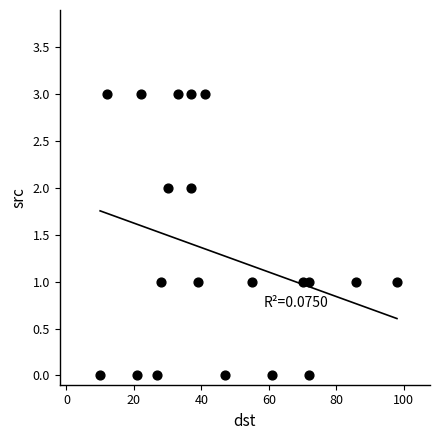

What is the range of X values (max minus min)?

88